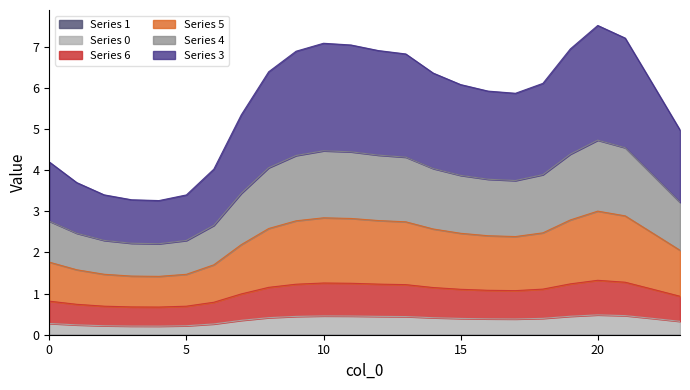

What is the value of the 5 point at the 9th from the left?

2.6